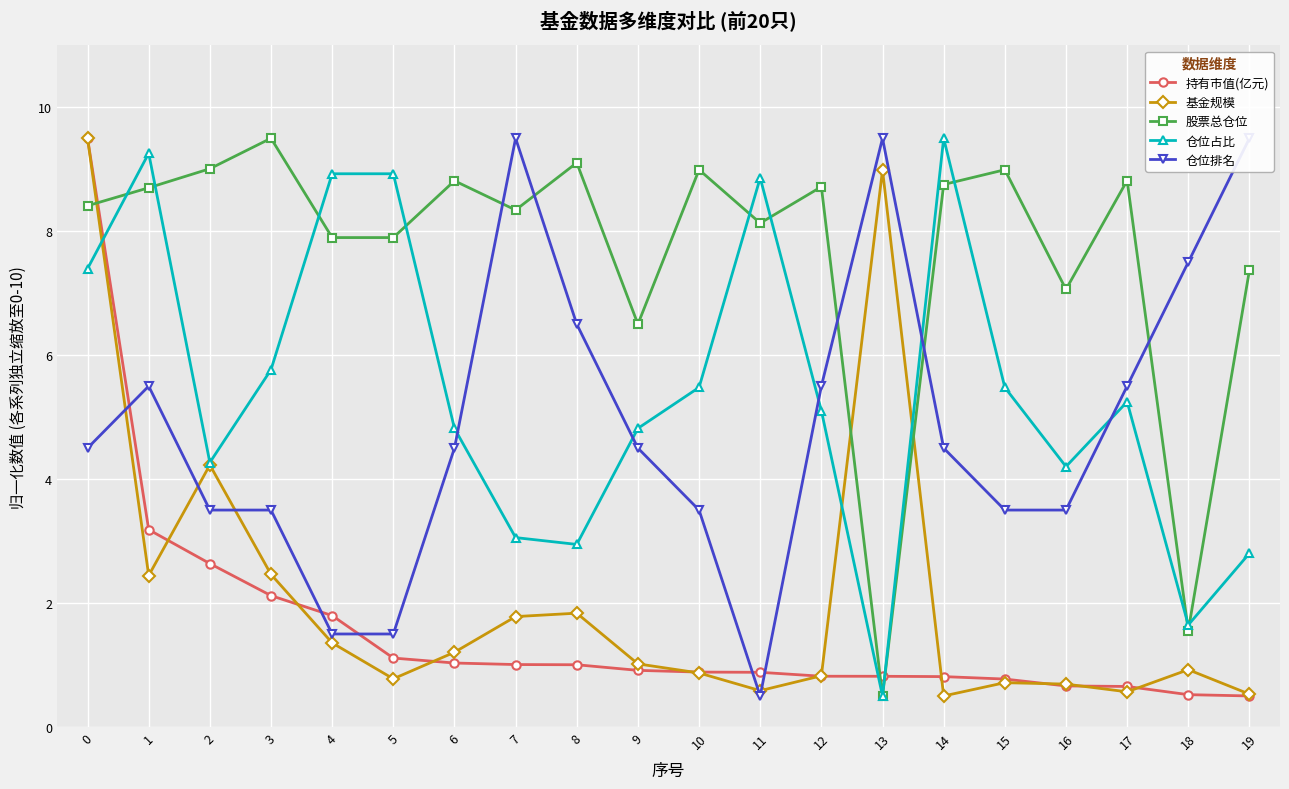

Reading left to right, transcribe all the data shown in this chart.

持有市值(亿元): 0=9.5	1=3.2	2=2.6	3=2.1	4=1.8	5=1.1	6=1.0	7=1.0	8=1.0	9=0.9	10=0.9	11=0.9	12=0.8	13=0.8	14=0.8	15=0.8	16=0.7	17=0.7	18=0.5	19=0.5
基金规模: 0=9.5	1=2.4	2=4.2	3=2.5	4=1.4	5=0.8	6=1.2	7=1.8	8=1.8	9=1.0	10=0.9	11=0.6	12=0.8	13=9.0	14=0.5	15=0.7	16=0.7	17=0.6	18=0.9	19=0.5
股票总仓位: 0=8.4	1=8.7	2=9.0	3=9.5	4=7.9	5=7.9	6=8.8	7=8.3	8=9.1	9=6.5	10=9.0	11=8.1	12=8.7	13=0.5	14=8.8	15=9.0	16=7.1	17=8.8	18=1.6	19=7.4
仓位占比: 0=7.4	1=9.3	2=4.3	3=5.8	4=8.9	5=8.9	6=4.8	7=3.1	8=2.9	9=4.8	10=5.5	11=8.9	12=5.1	13=0.5	14=9.5	15=5.5	16=4.2	17=5.2	18=1.6	19=2.8
仓位排名: 0=4.5	1=5.5	2=3.5	3=3.5	4=1.5	5=1.5	6=4.5	7=9.5	8=6.5	9=4.5	10=3.5	11=0.5	12=5.5	13=9.5	14=4.5	15=3.5	16=3.5	17=5.5	18=7.5	19=9.5